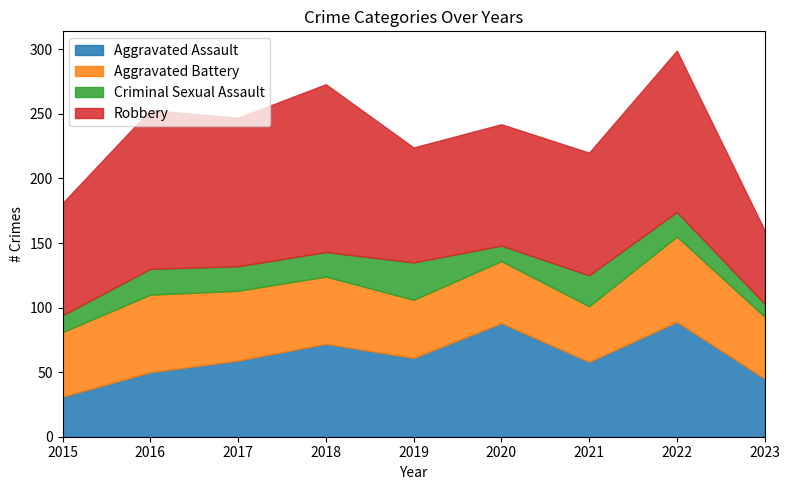

How many interior local peaks does the Aggravated Battery series have?

3